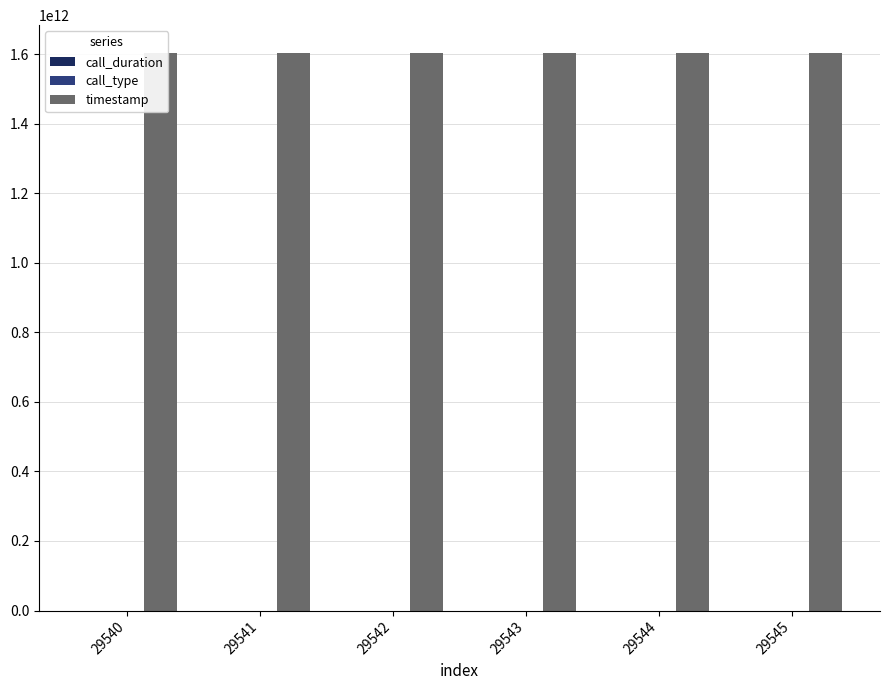

Reading left to right, extract all data points from this chart.

call_duration: 29540=0	29541=6	29542=3	29543=0	29544=12	29545=750
call_type: 29540=1	29541=2	29542=4	29543=3	29544=2	29545=4
timestamp: 29540=1603241252503	29541=1603241258832	29542=1603241261907	29543=1603323120239	29544=1603323132833	29545=1603323883387